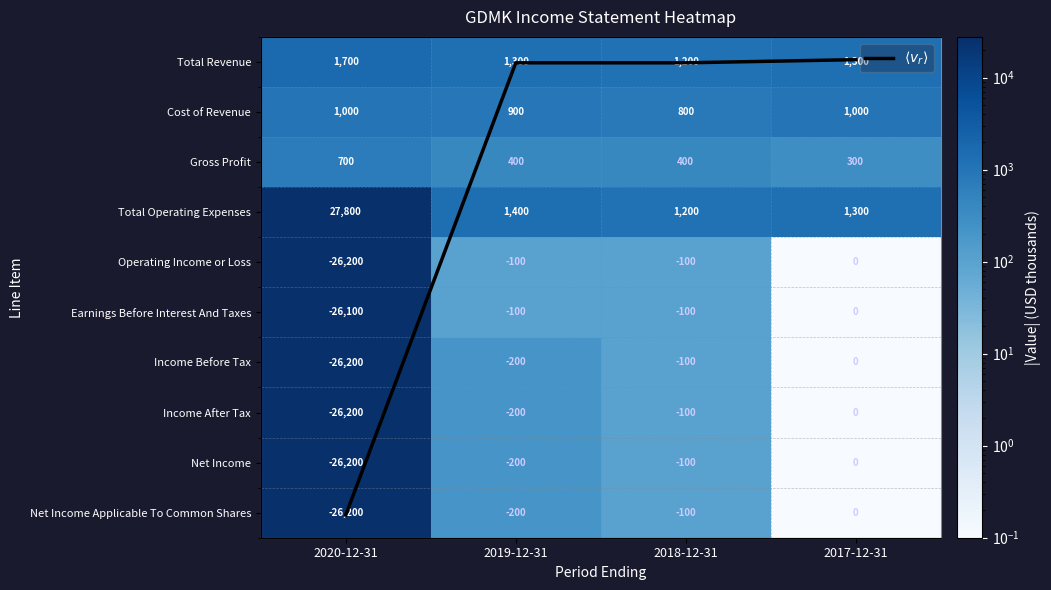

Where does the Earnings Before Interest And Taxes series first go above -100?

2017-12-31